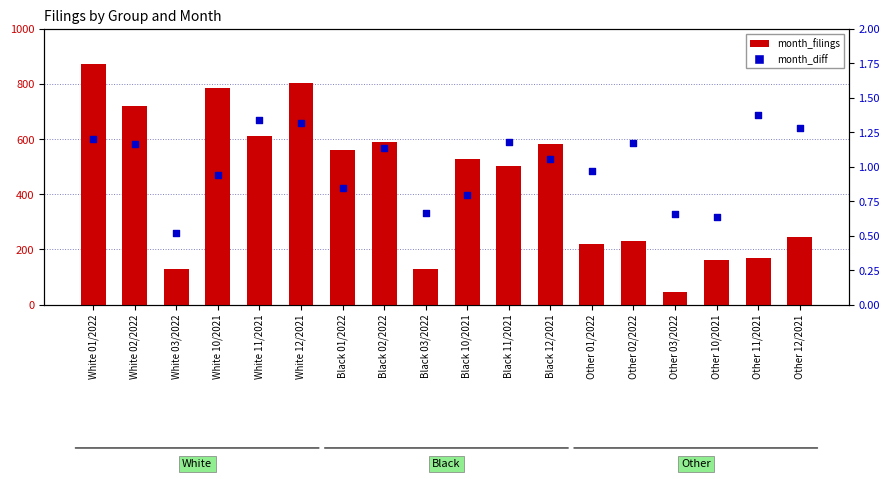

Which series reaches the minimum Y coordinate?

month_diff